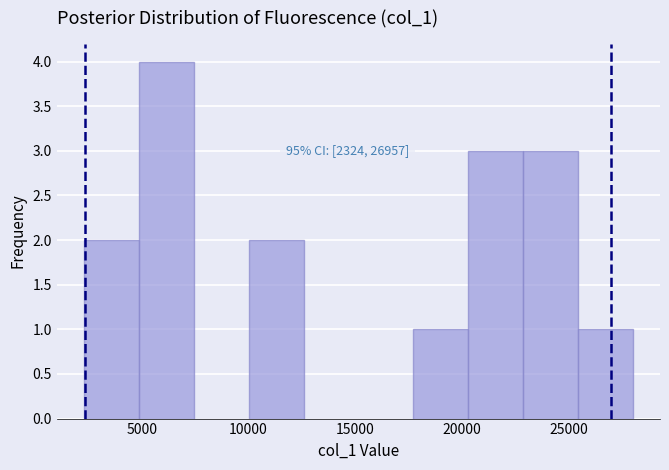

Which range on the x-axis has the tallest bar?

5000 to 7500